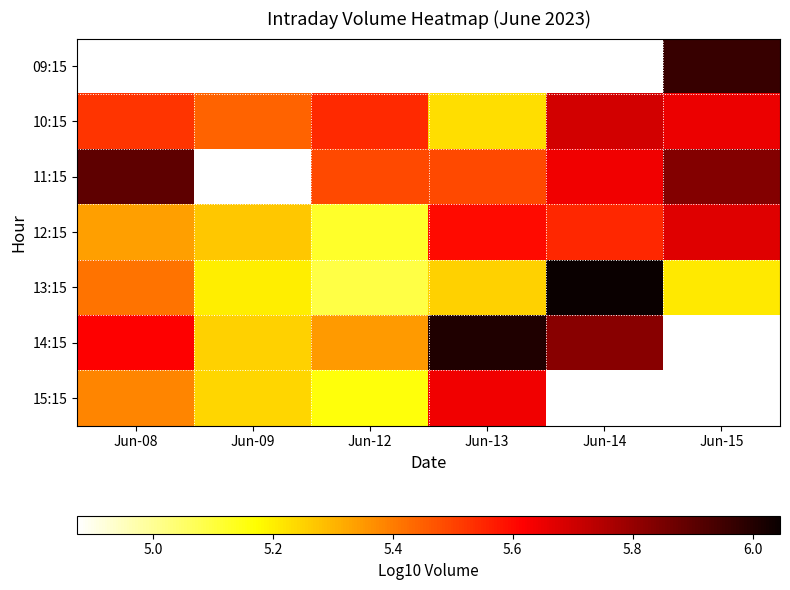

Which category has the lowest value in the 09:15 series?

Jun-08